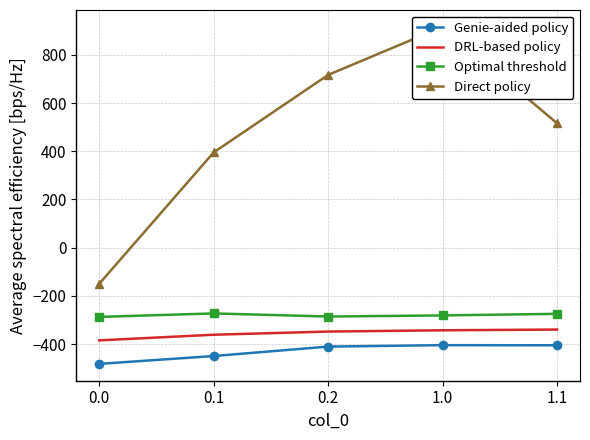

Which series has the widest spread of values?

Direct policy